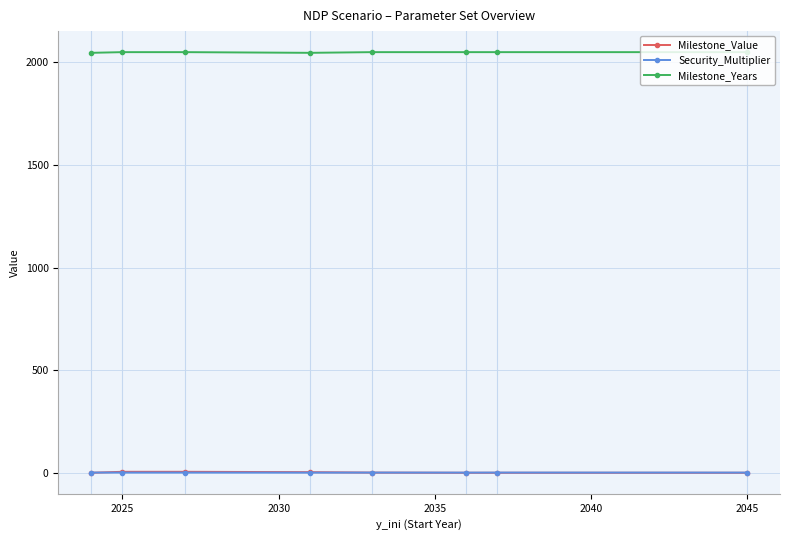

What is the average value of the Milestone_Years series?

2049.2